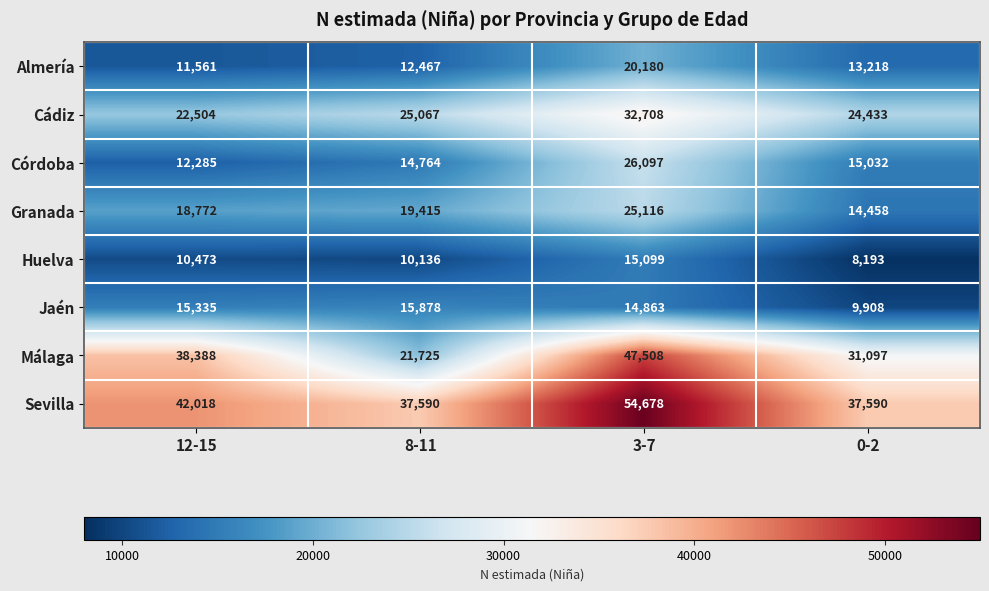

What is the sum of all Huelva values?

43901